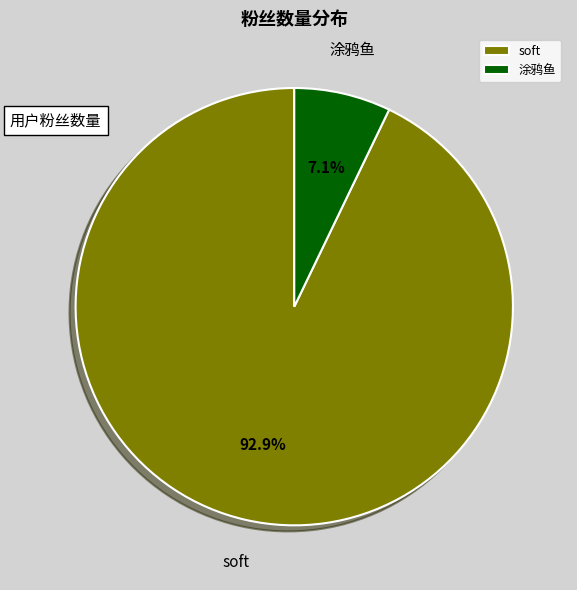

To the nearest percent, what percentage of the pie is 涂鸦鱼?

7%